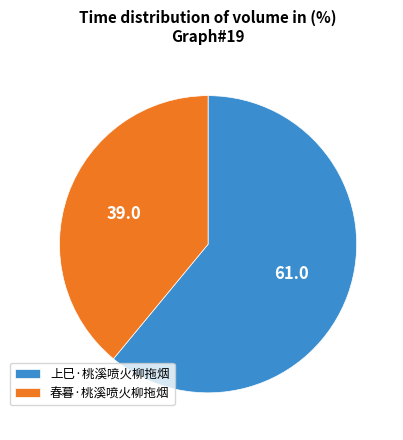

Which slice is the smallest?

春暮·桃溪喷火柳拖烟